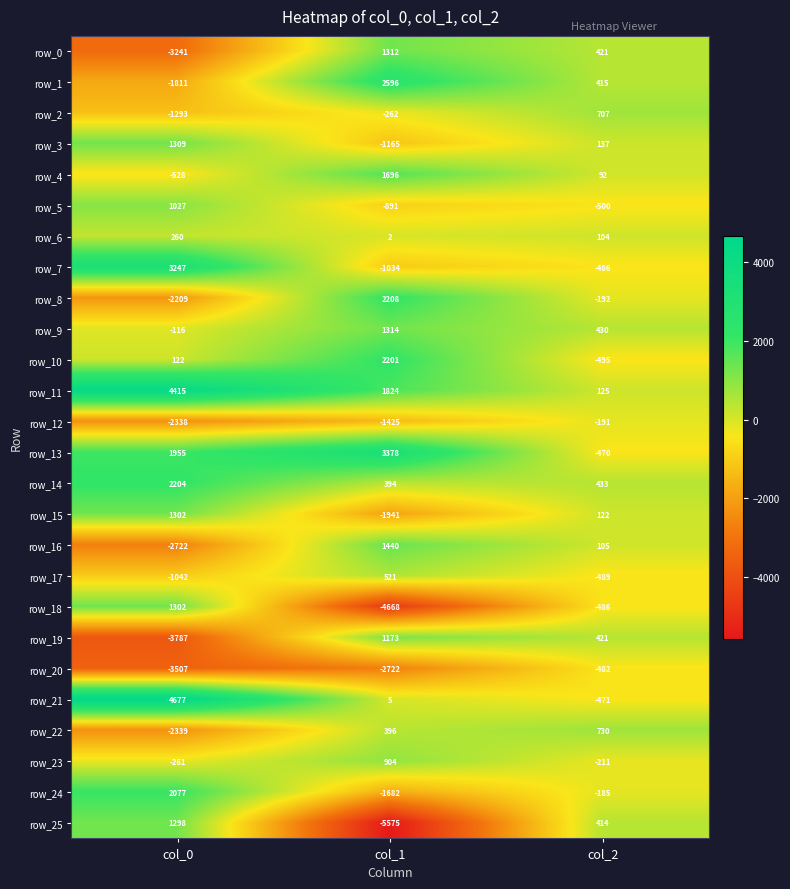

What is the lowest value of the row_5 series?

-891